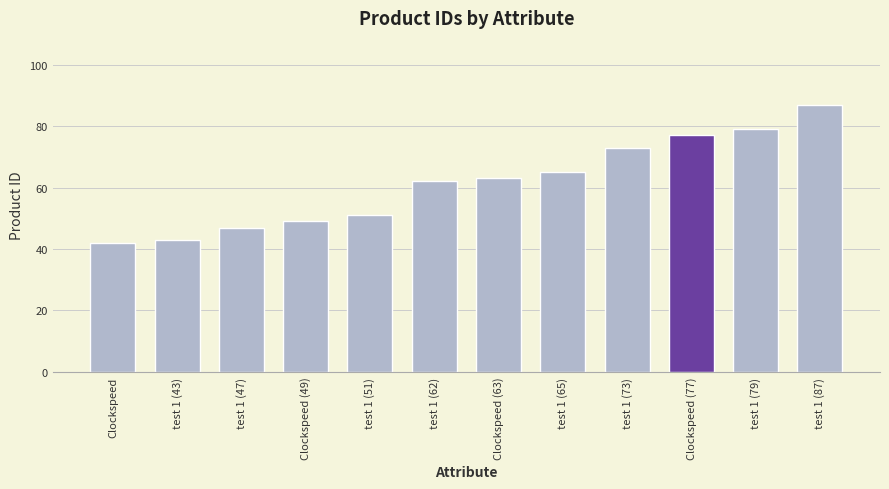

List the labels in order of value, smallest first.

Clockspeed, test 1 (43), test 1 (47), Clockspeed (49), test 1 (51), test 1 (62), Clockspeed (63), test 1 (65), test 1 (73), Clockspeed (77), test 1 (79), test 1 (87)